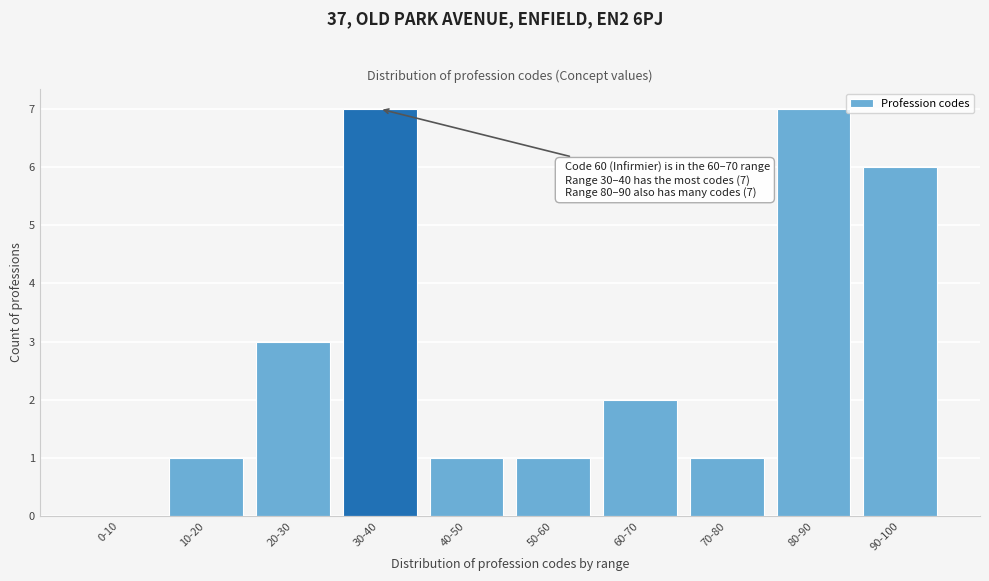

Reading right to left, extract all data points from this chart.

90-100=6	80-90=7	70-80=1	60-70=2	50-60=1	40-50=1	30-40=7	20-30=3	10-20=1	0-10=0